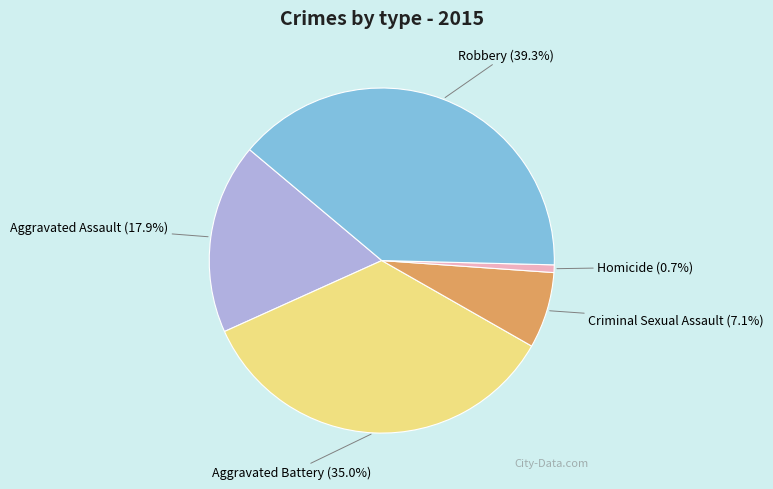

True or false: Aggravated Assault accounts for 8% of the total.

False